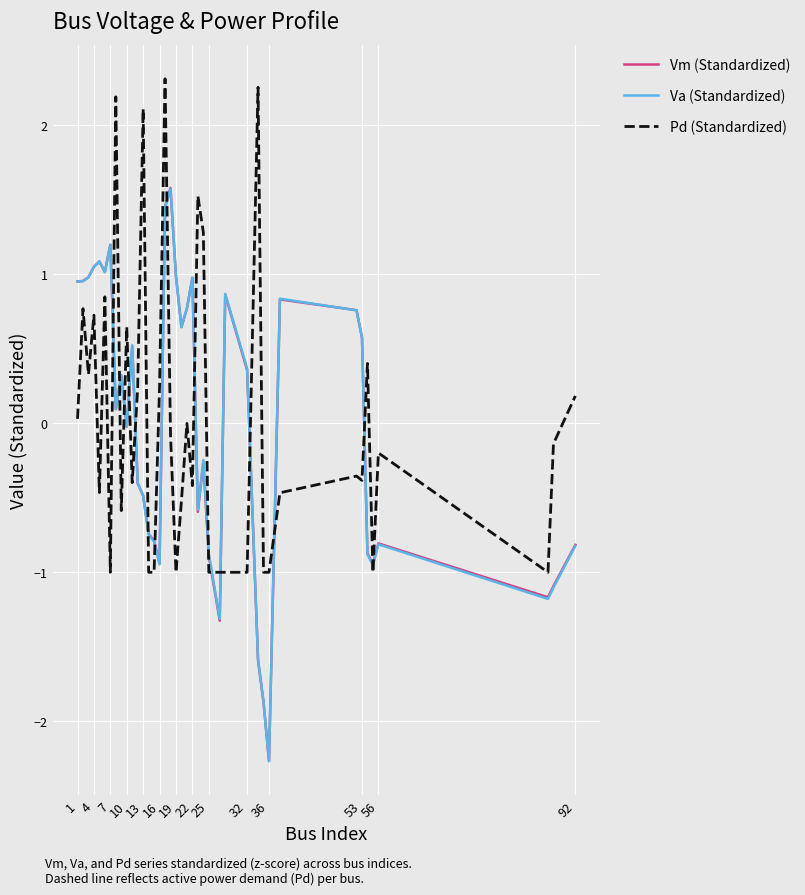

What is the minimum value for Vm (Standardized)?

-2.3